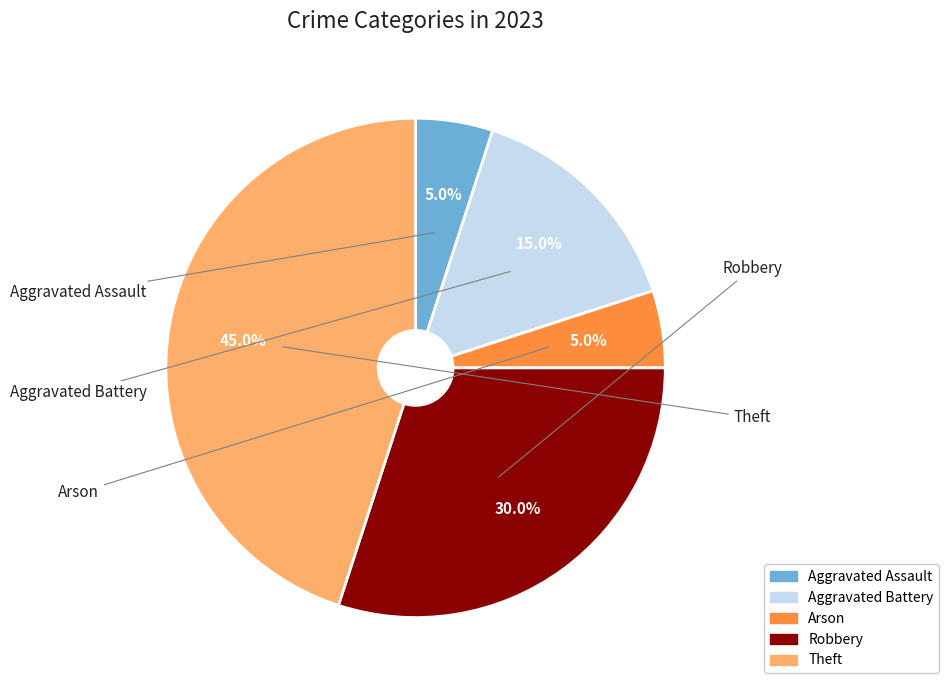

To the nearest percent, what is the average slice percentage?

20%